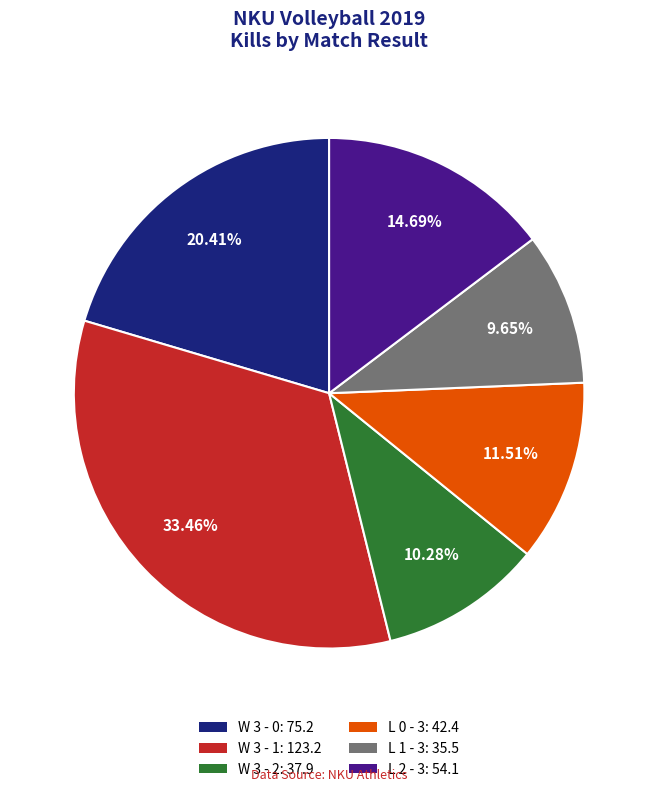

Which has a higher value, L 0 - 3: 42.4 or W 3 - 2: 37.9?

L 0 - 3: 42.4